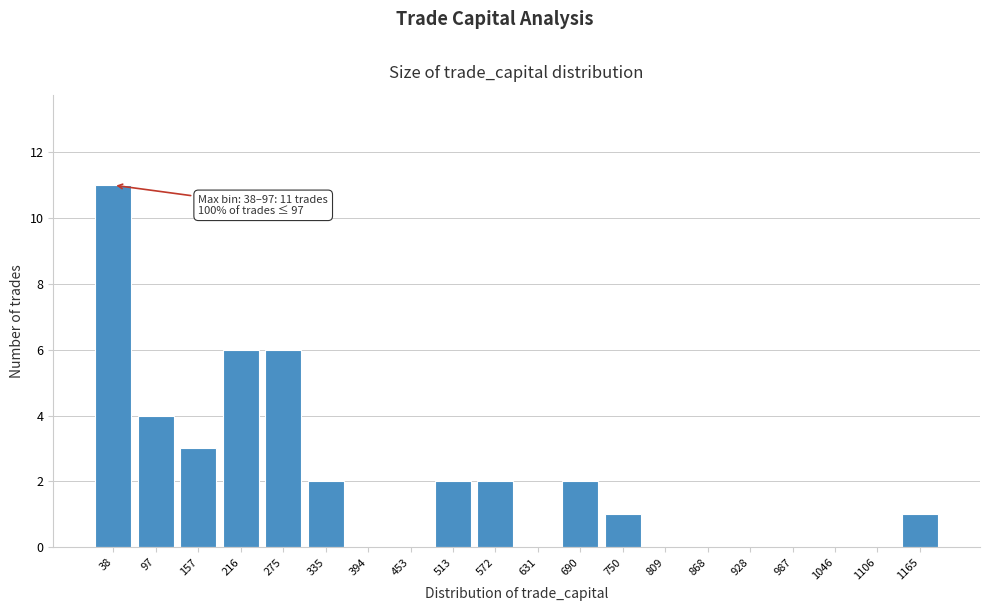

Reading right to left, list all the values displayed in this chart.

1165=1	1106=0	1046=0	987=0	928=0	868=0	809=0	750=1	690=2	631=0	572=2	513=2	453=0	394=0	335=2	275=6	216=6	157=3	97=4	38=11